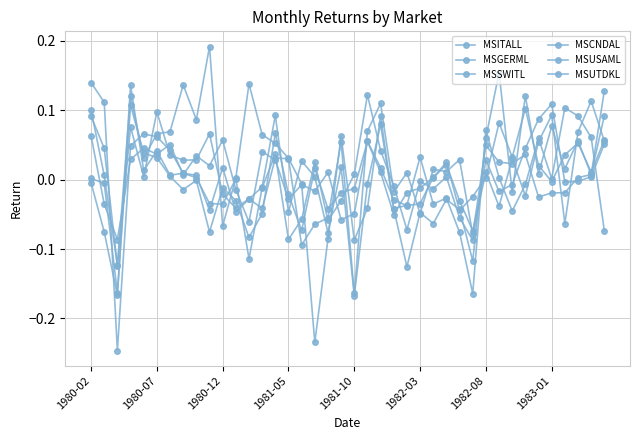

Count the number of data series in this chart.

6